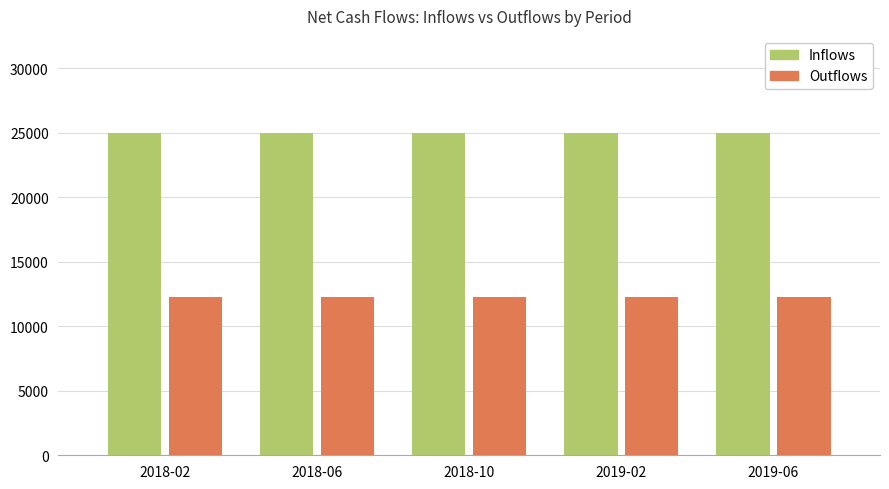

What is the label of the 5th bar from the right?

2018-02